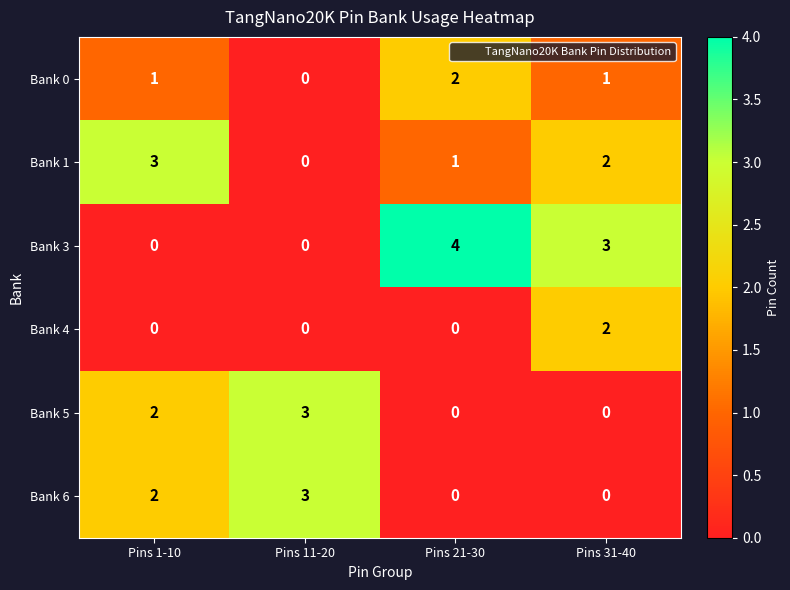

Count the number of categories in the chart.

4